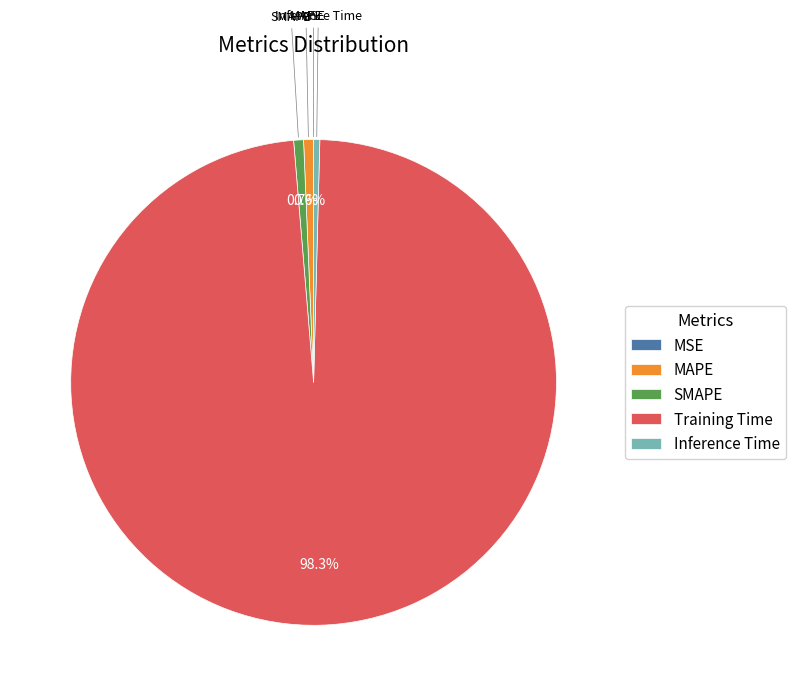

Which has a higher value, MAPE or Training Time?

Training Time